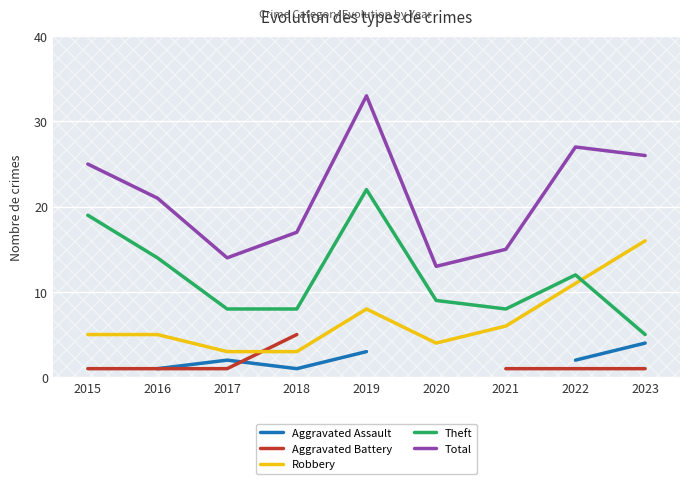

True or false: Aggravated Assault and Total cross at least once.

False